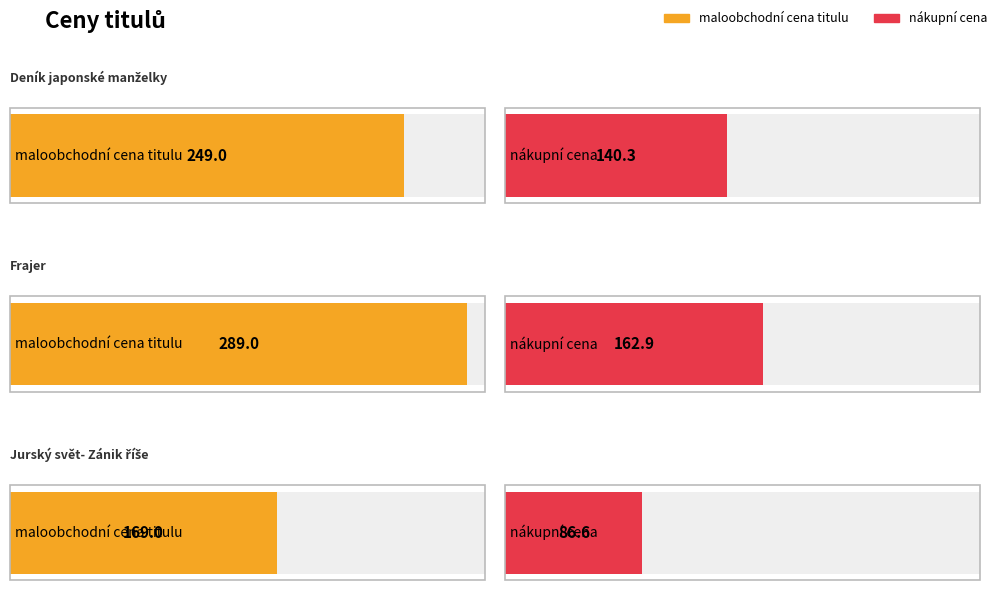

True or false: nákupní cena has a value of 162.9 at Frajer.

True